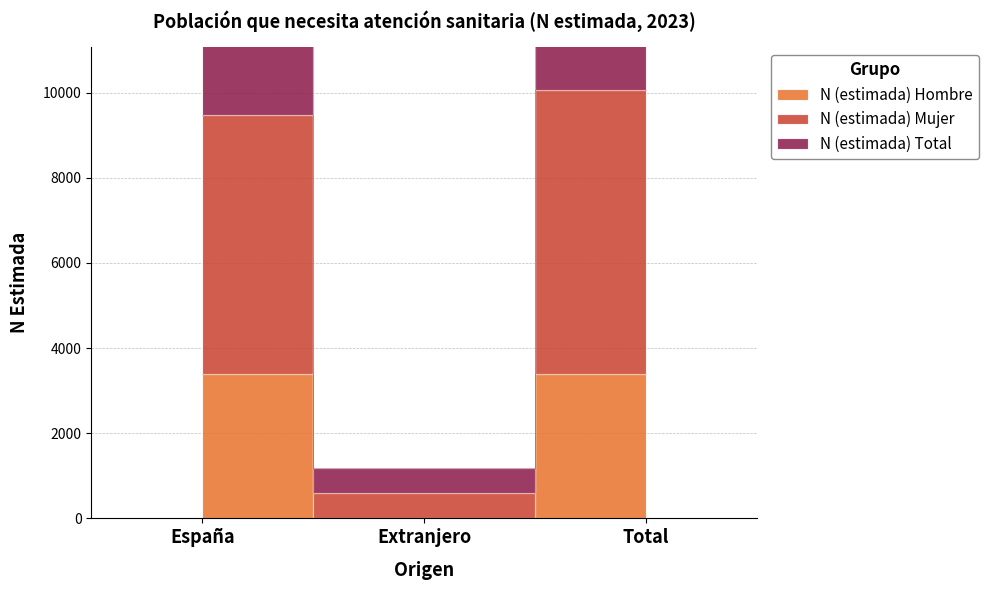

What is the maximum value for N (estimada) Total?

20128